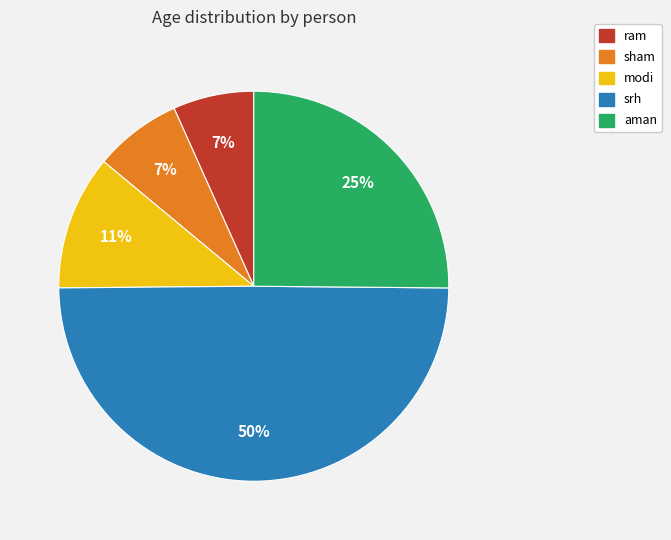

Count the number of slices in the pie.

5